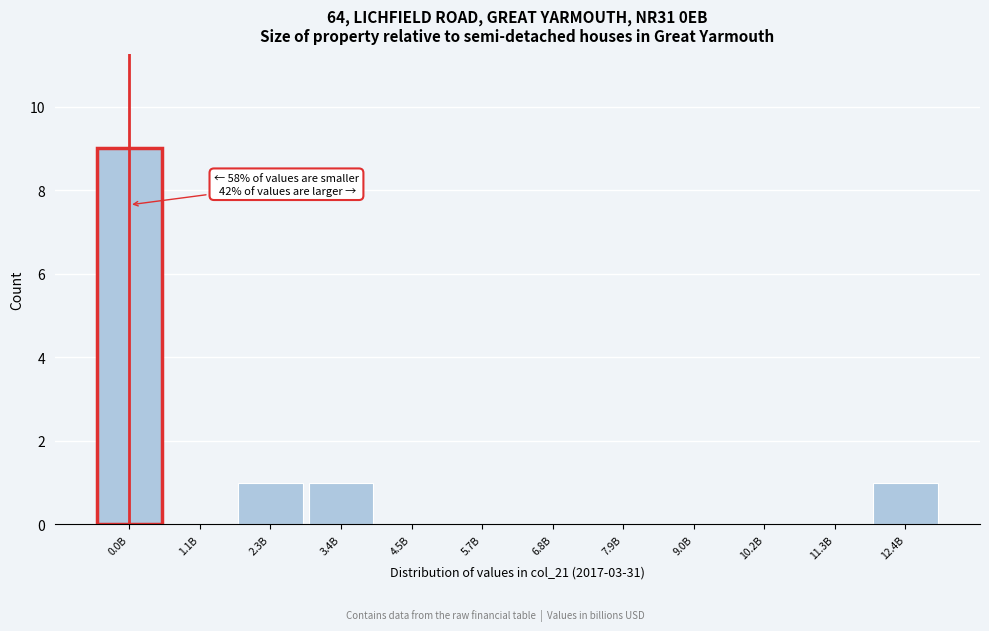

Reading left to right, what are all the values shown in this chart?

0.0B=9	1.1B=0	2.3B=1	3.4B=1	4.5B=0	5.7B=0	6.8B=0	7.9B=0	9.0B=0	10.2B=0	11.3B=0	12.4B=1